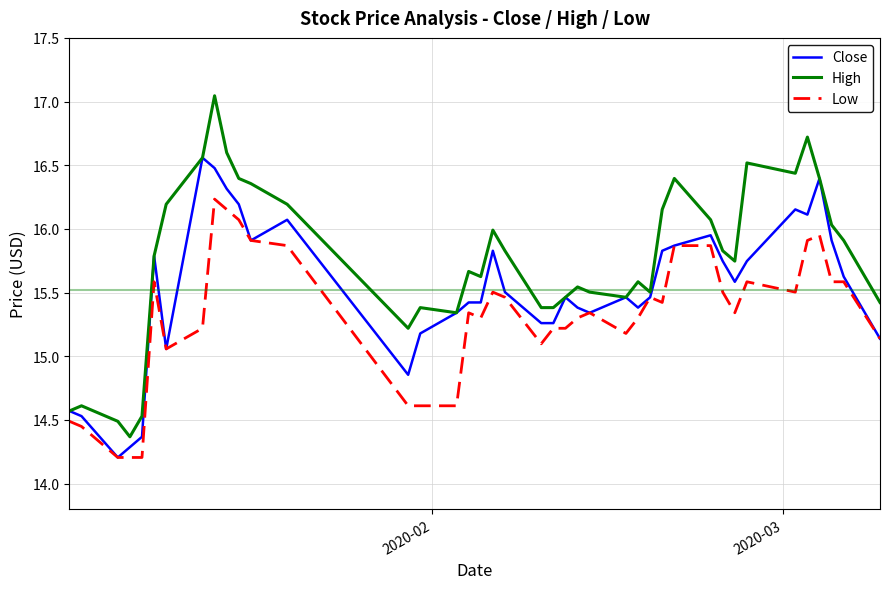

List the series in order of their peak value, lowest first.

Low, Close, High